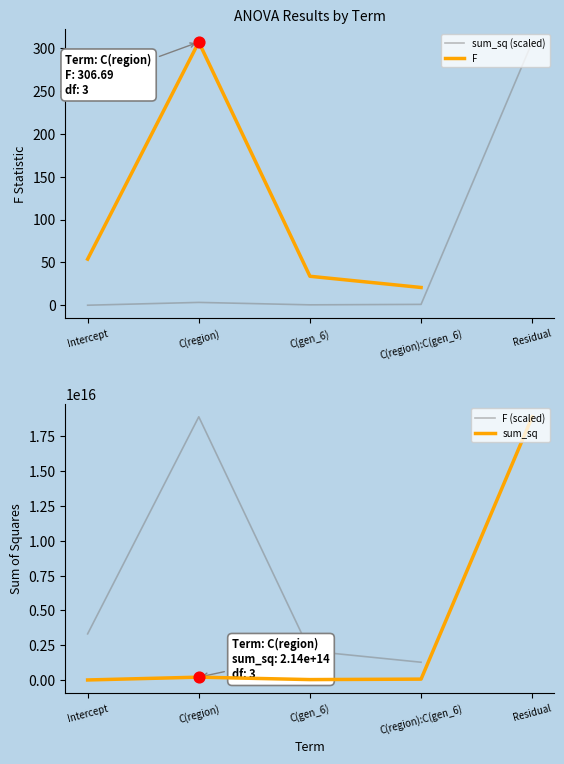

At which category is the sum across all series the highest?

C(region)